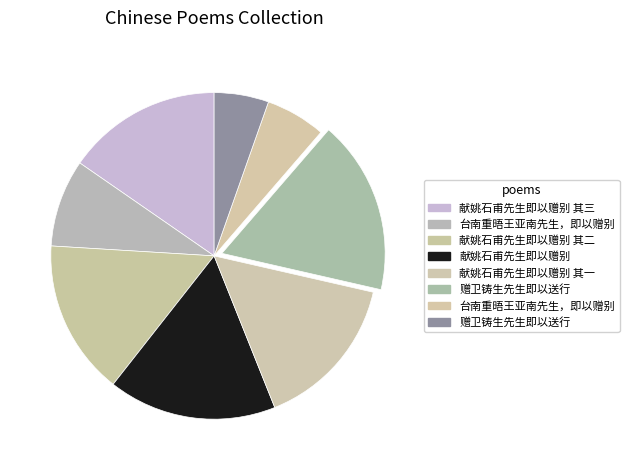

Which category has the smallest portion of the pie?

赠卫铸生先生即以送行